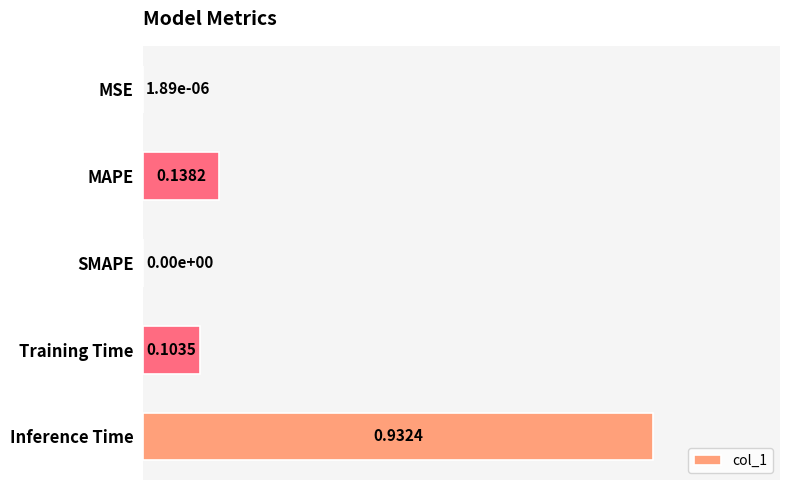

What is the sum of all values?

1.2